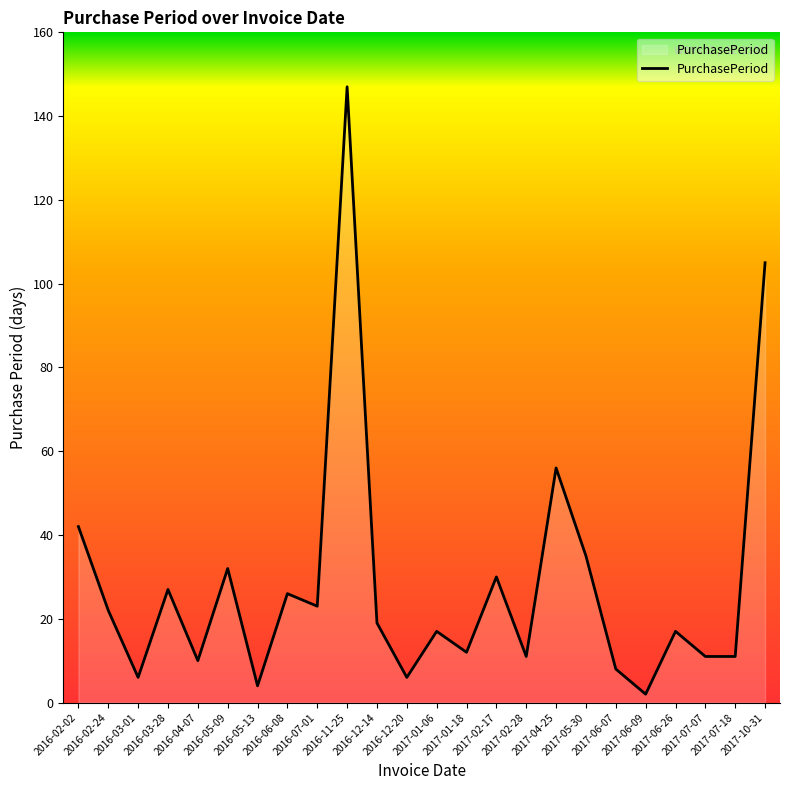

What is the maximum value shown in the chart?

147